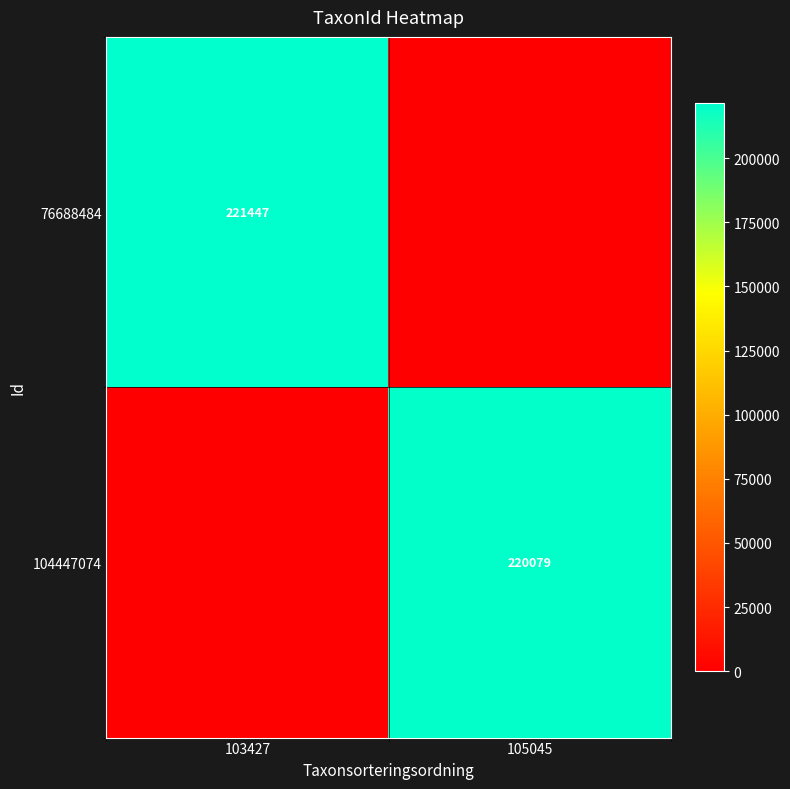

True or false: 76688484 has a value of 379407 at 103427.

False